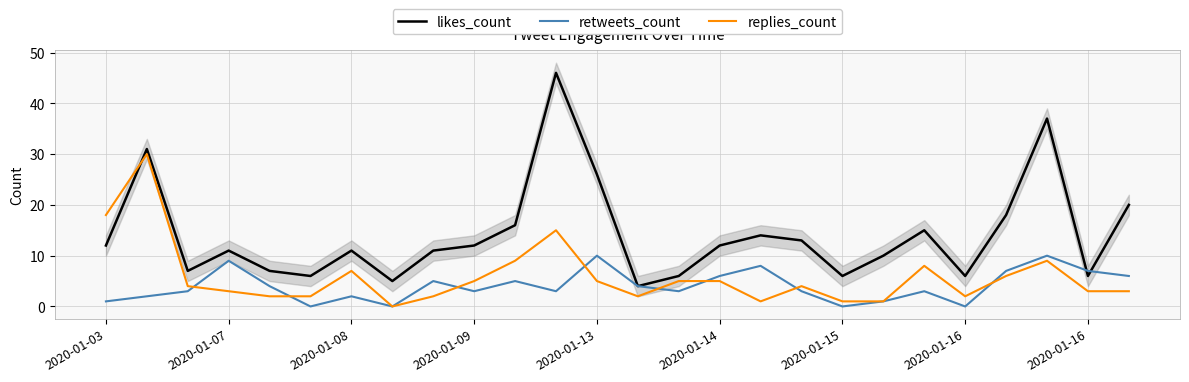

Between 2020-01-16 and 15, which series saw the biggest shift?

replies_count